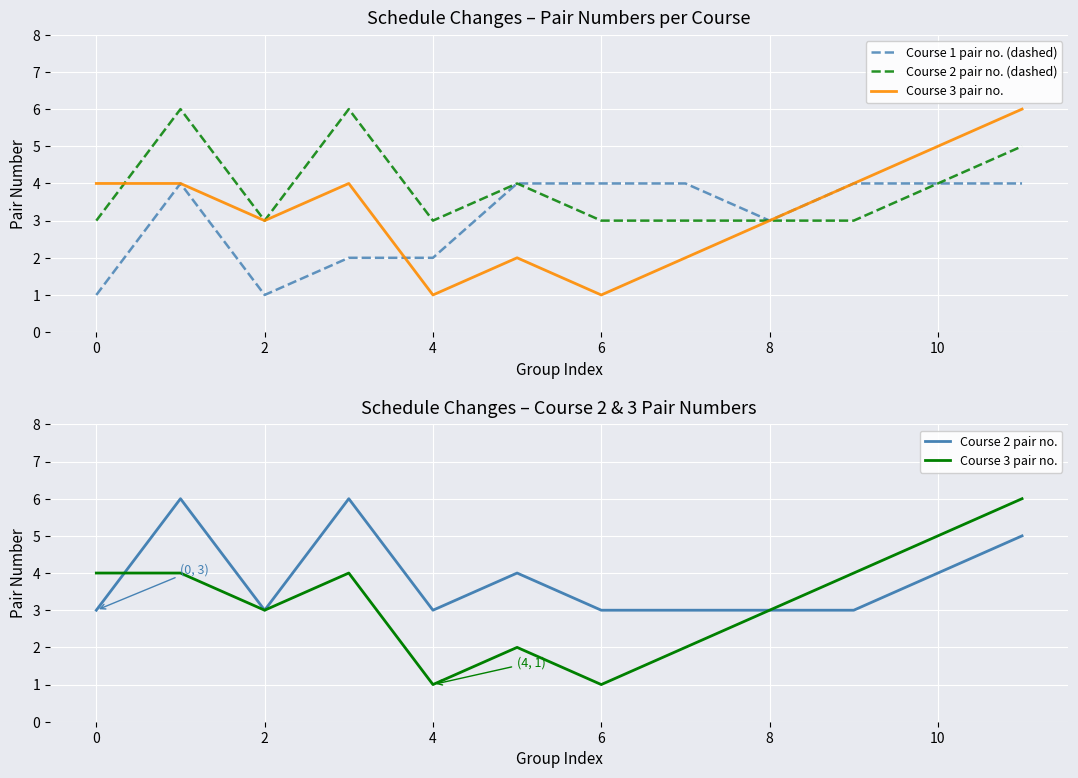

Which series has the largest total across all categories?

Course 2 pair no. (dashed)